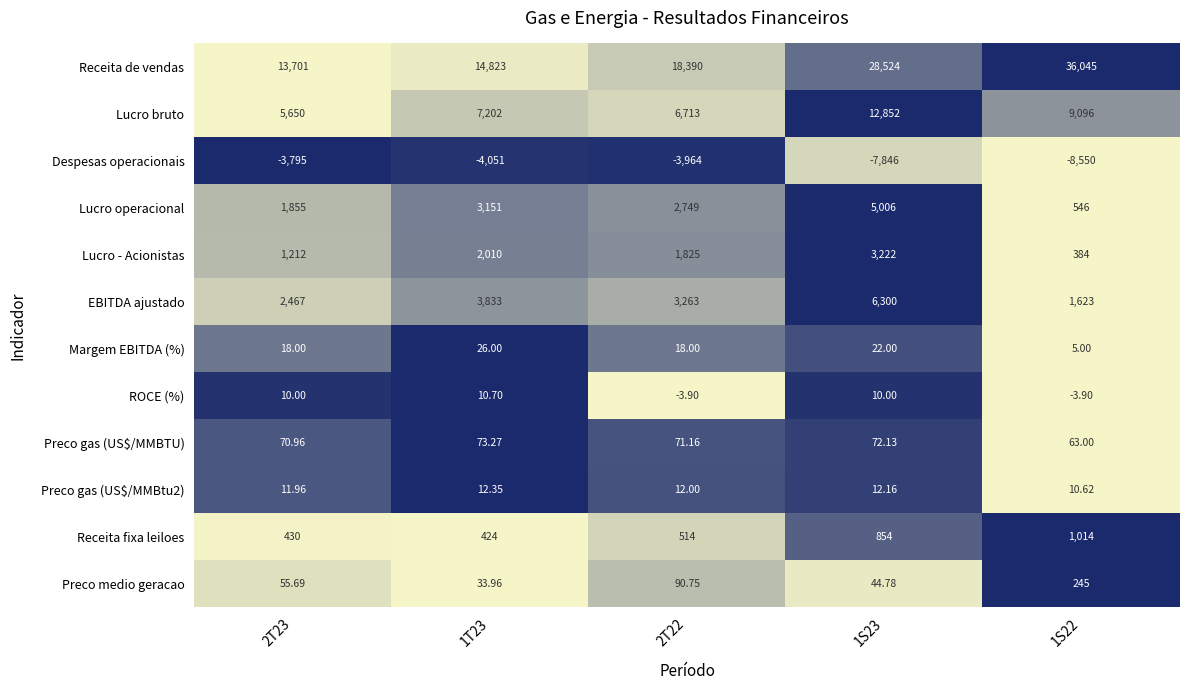

Count the number of data series in this chart.

12